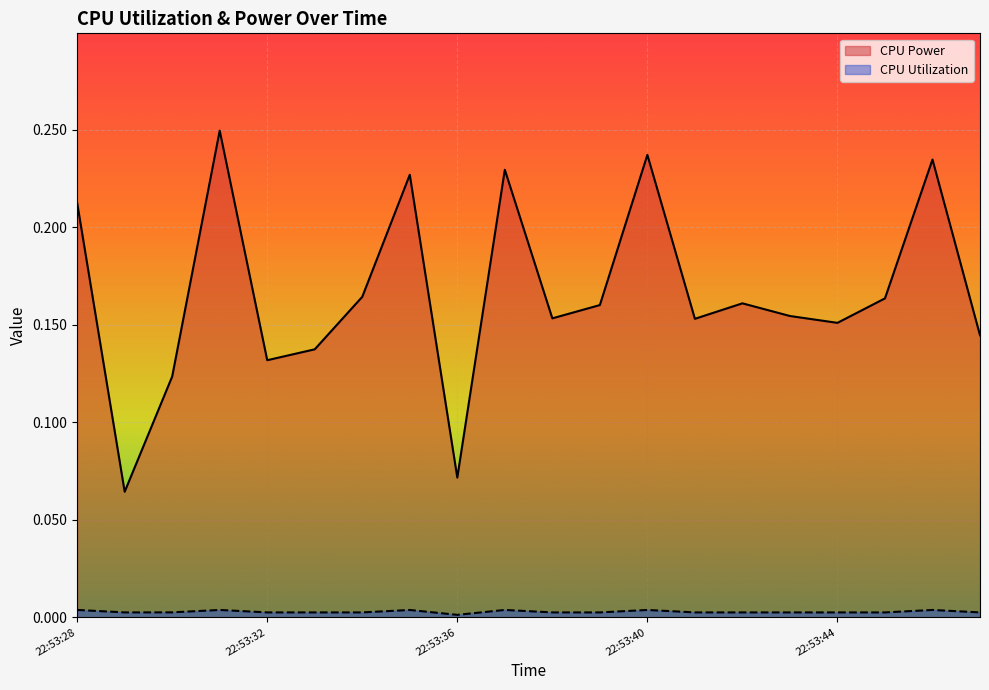

What are all the series names shown in the legend?

CPU Power, CPU Utilization